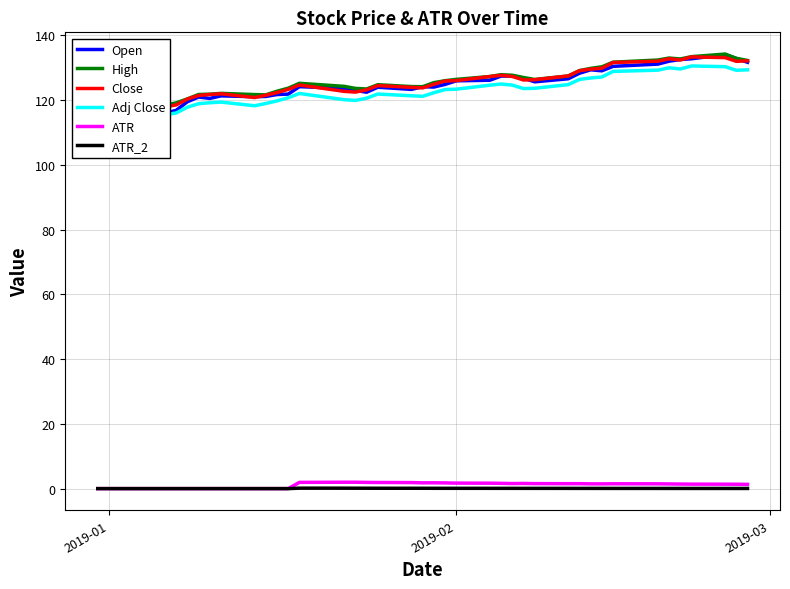

Rank the series by their maximum value, from lowest to highest.

ATR_2, ATR, Adj Close, Close, Open, High